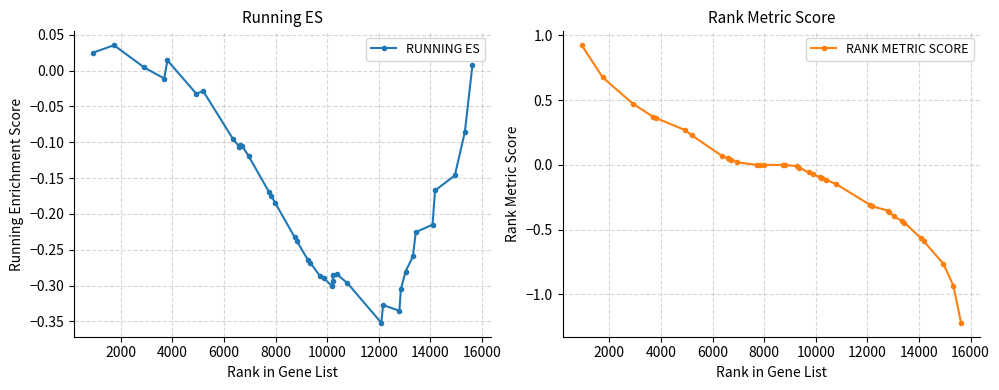

What is the difference between the maximum and minimum values in the RUNNING ES series?

0.4